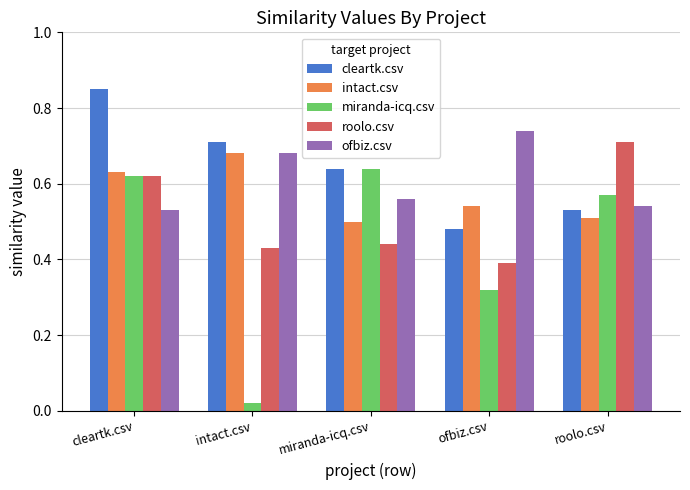

What position from the left is miranda-icq.csv?

3